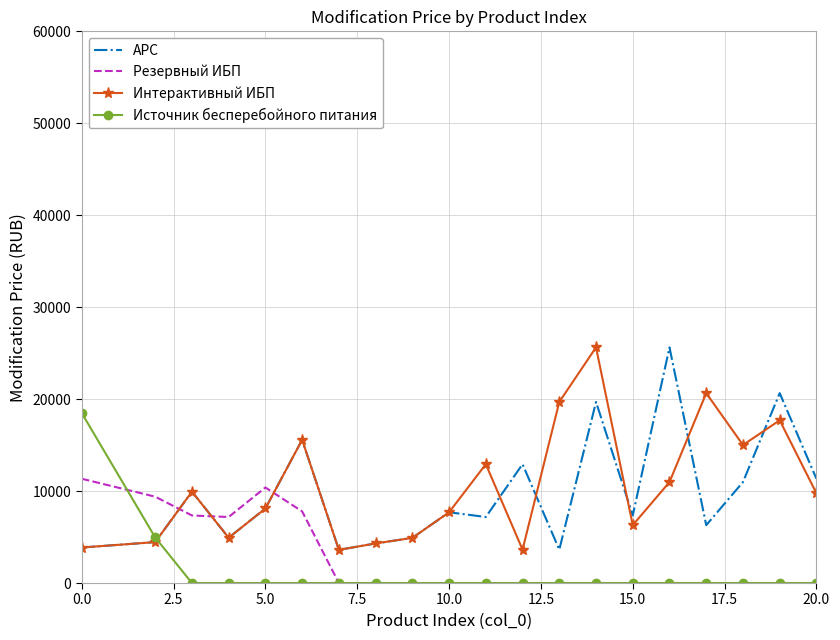

What is the greatest value displayed?

25630